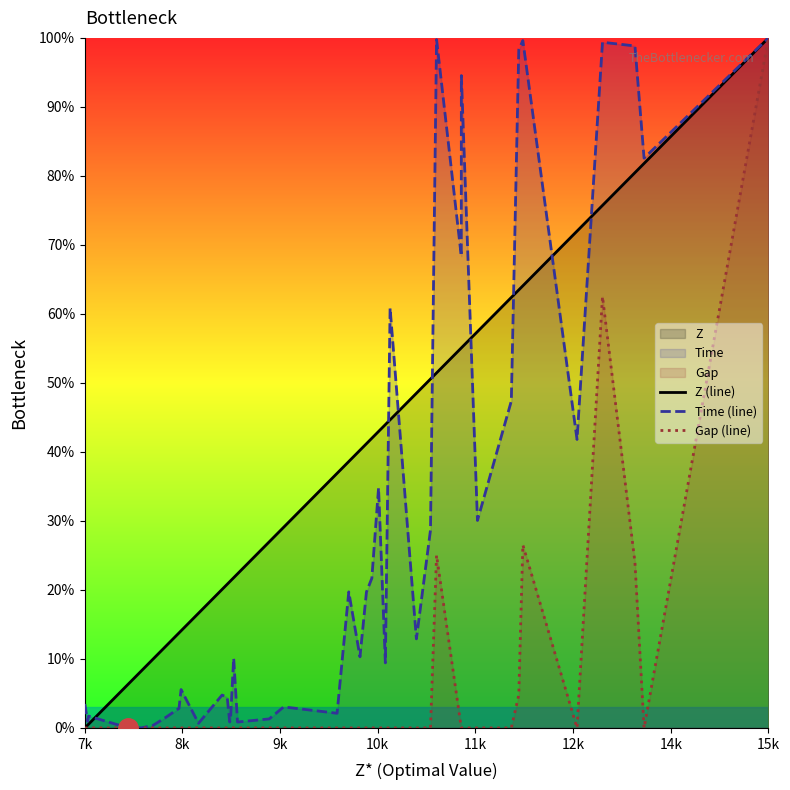

What is the total value across all series at 7k?

3.5